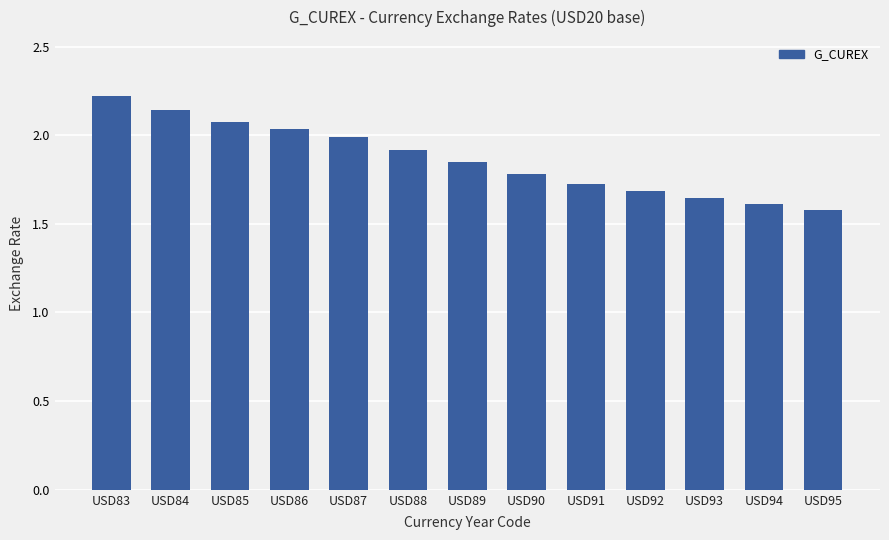

Rank the categories by value from highest to lowest.

USD83, USD84, USD85, USD86, USD87, USD88, USD89, USD90, USD91, USD92, USD93, USD94, USD95